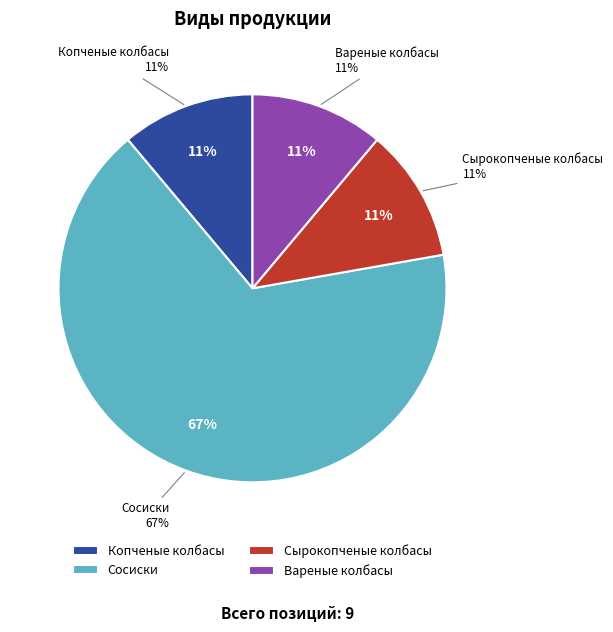

What portion of the pie excludes Копченые колбасы?

88.9%